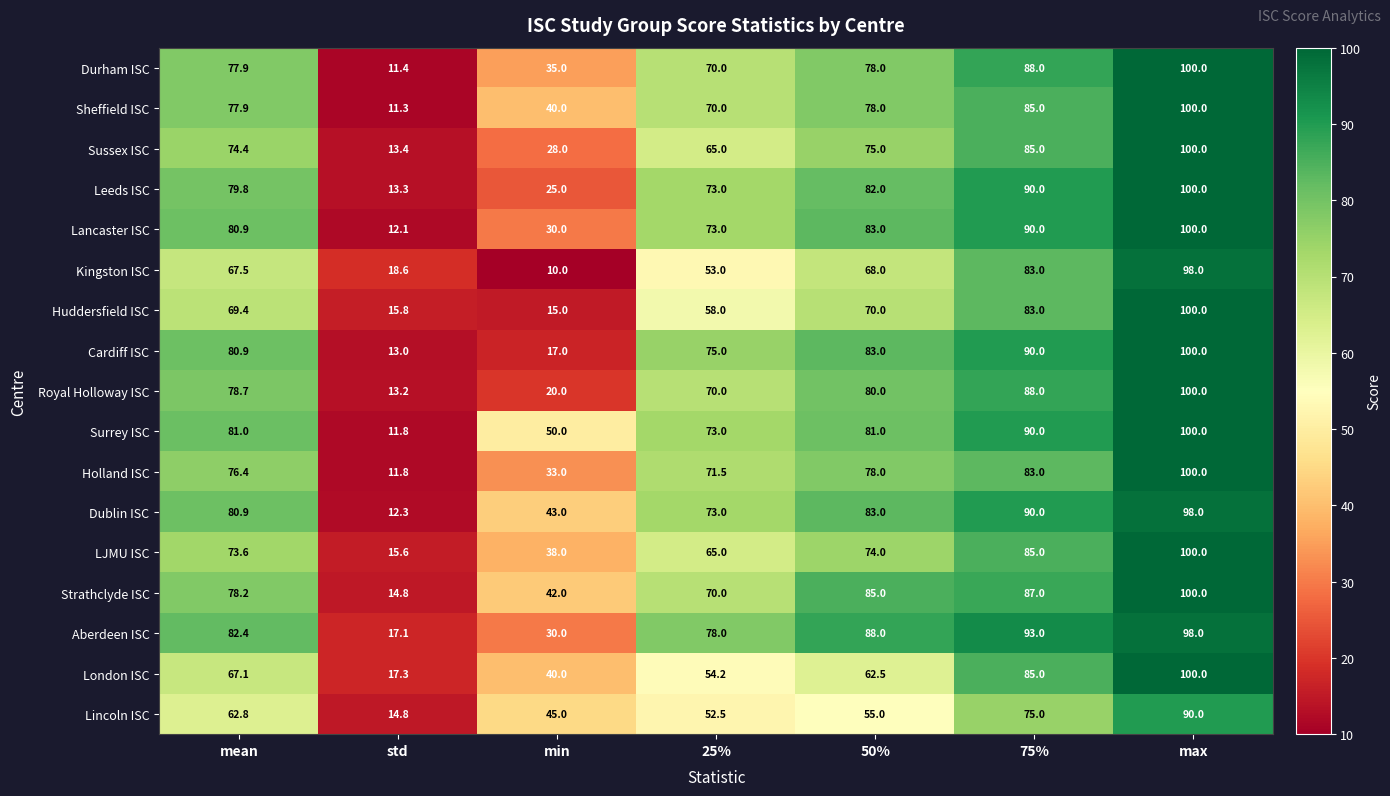

What is the greatest value displayed?

100.0